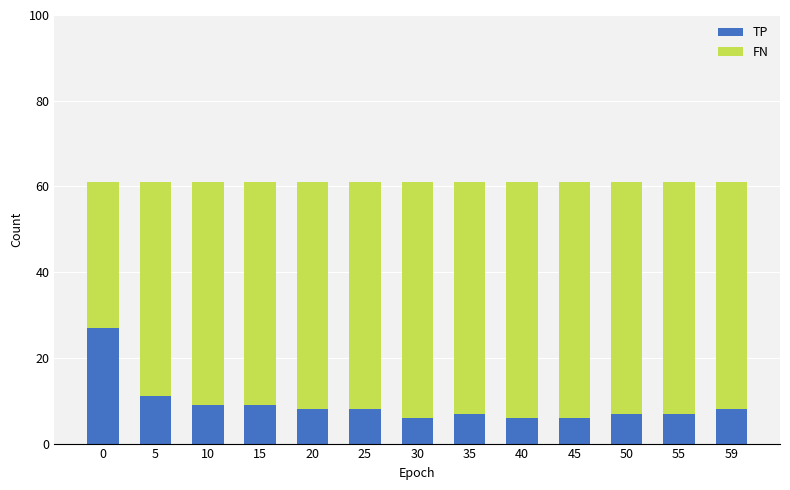

What is the total value across all series at 35?

61